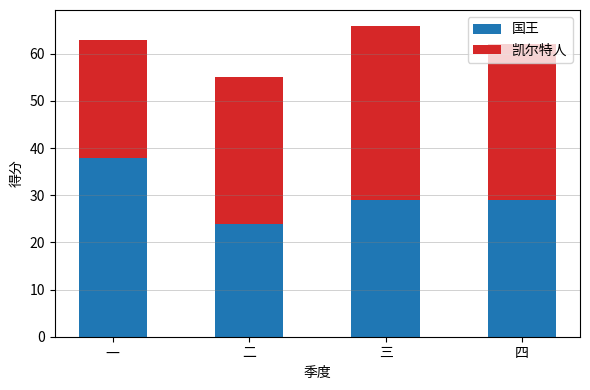

What is the maximum value for 国王?

38